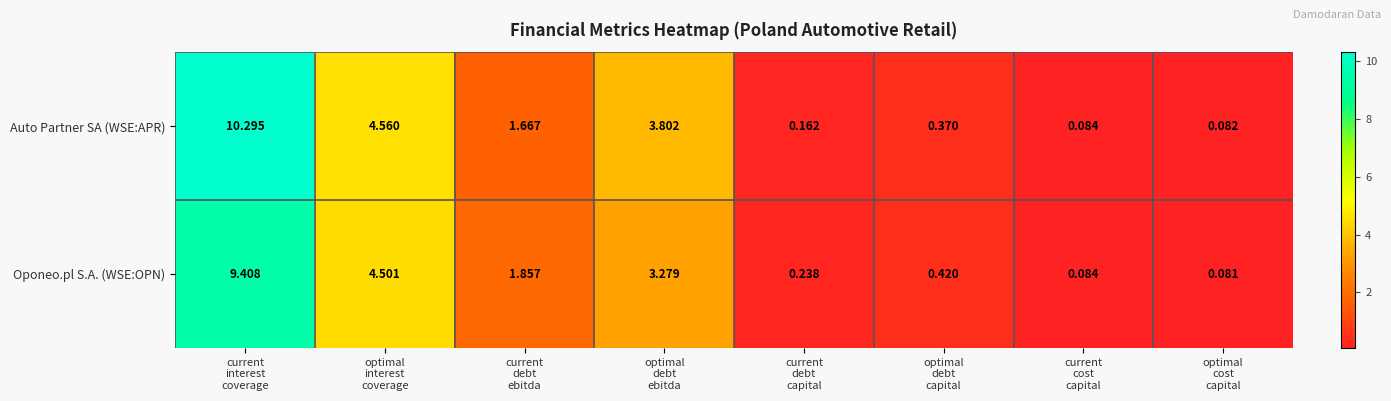

Which series has the widest spread of values?

Auto Partner SA (WSE:APR)